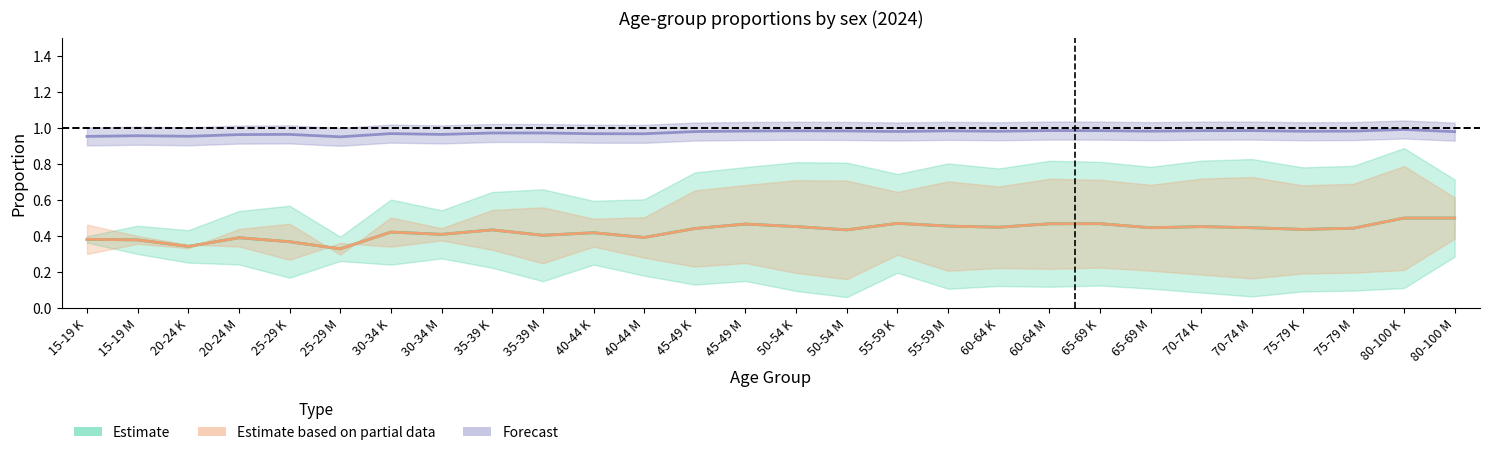

What is the difference between the second highest and minimum values in the s1_as series?

0.4